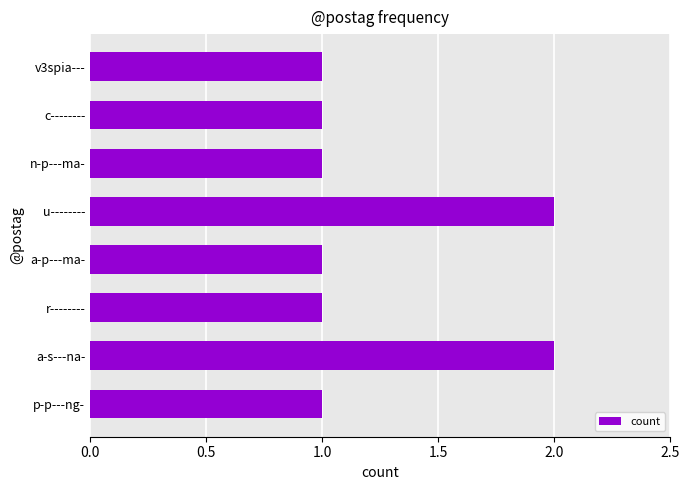

Approximately how many times larger is the value at p-p---ng- compared to c--------?

1.0